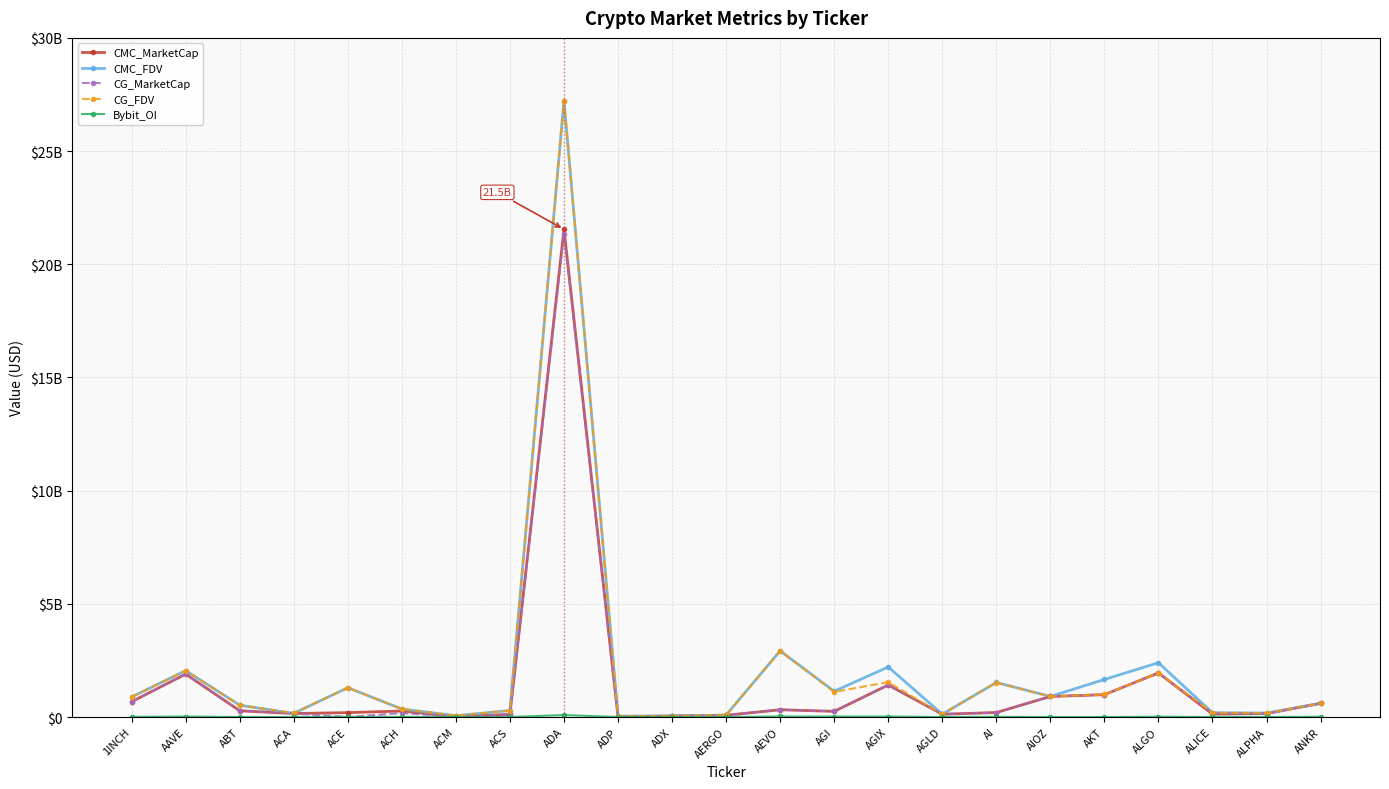

Rank the series at ALICE from lowest to highest value.

Bybit_OI, CMC_MarketCap, CG_MarketCap, CMC_FDV, CG_FDV